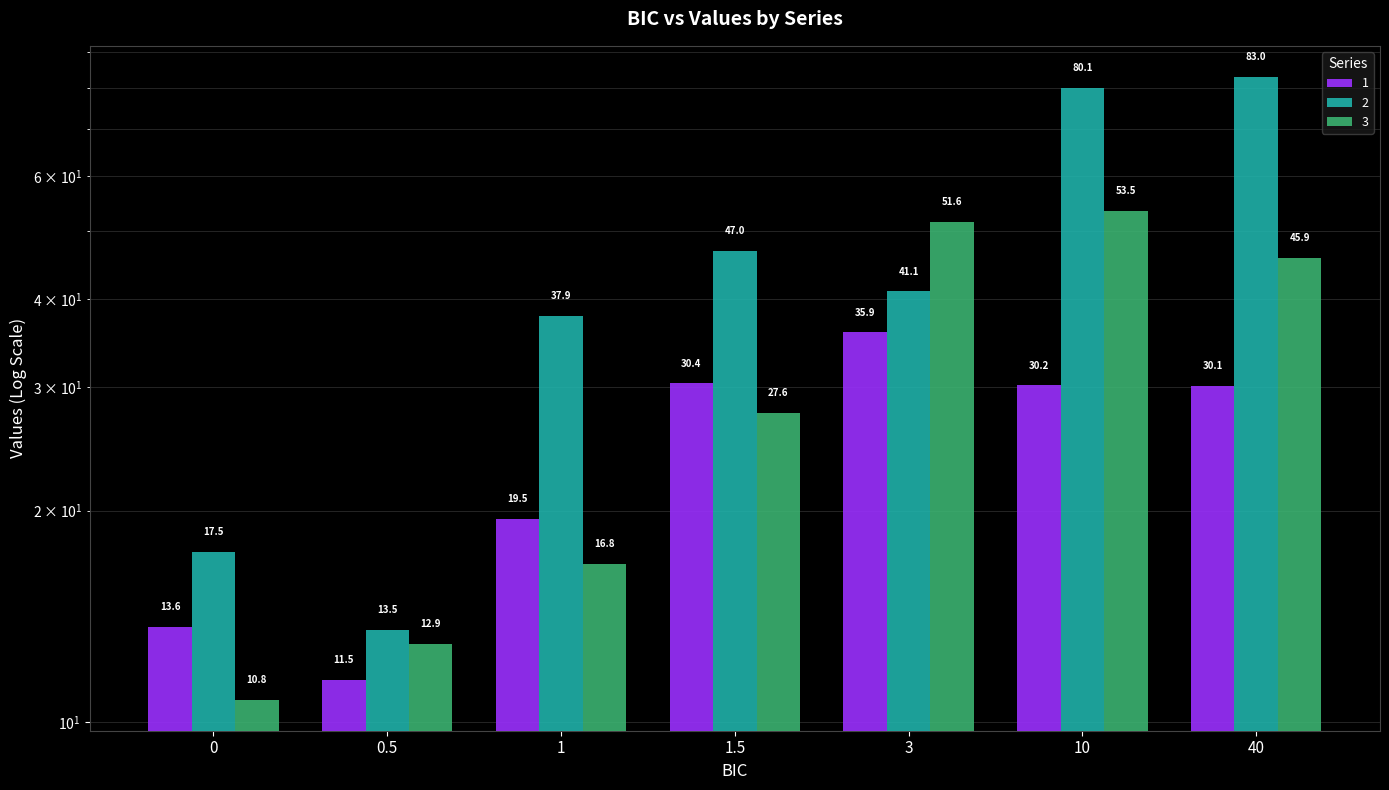

What is the greatest value displayed?

83.0